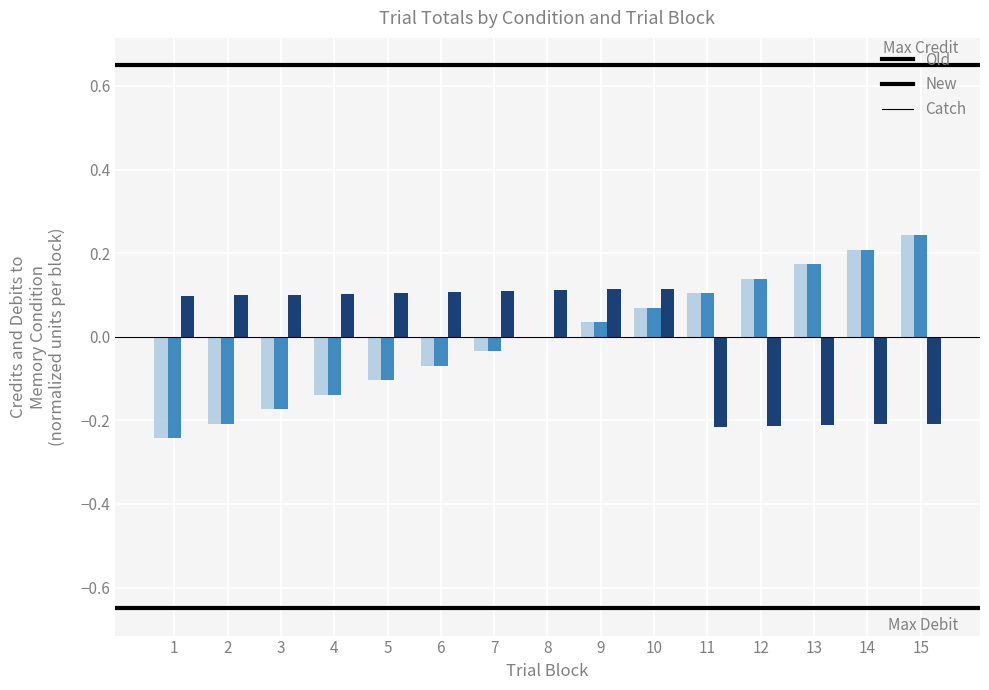

Which label corresponds to the largest value in the chart?

15